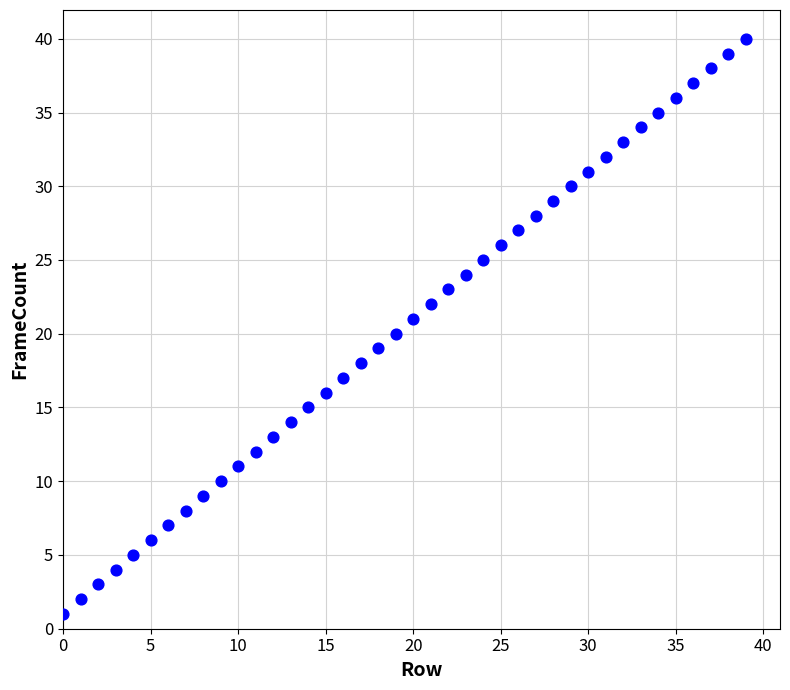

How many points are shown in the scatter plot?

40